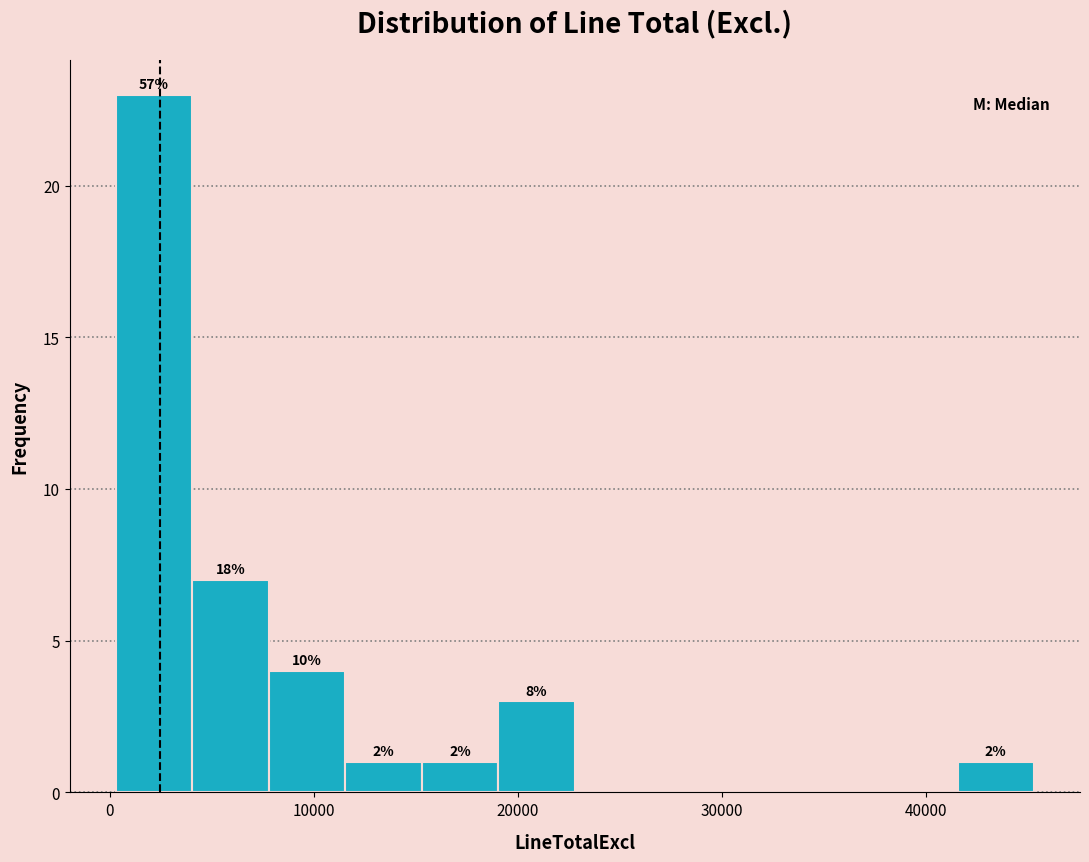

Read against the x-axis, roughly where is the centre of the tallest bar?

2000